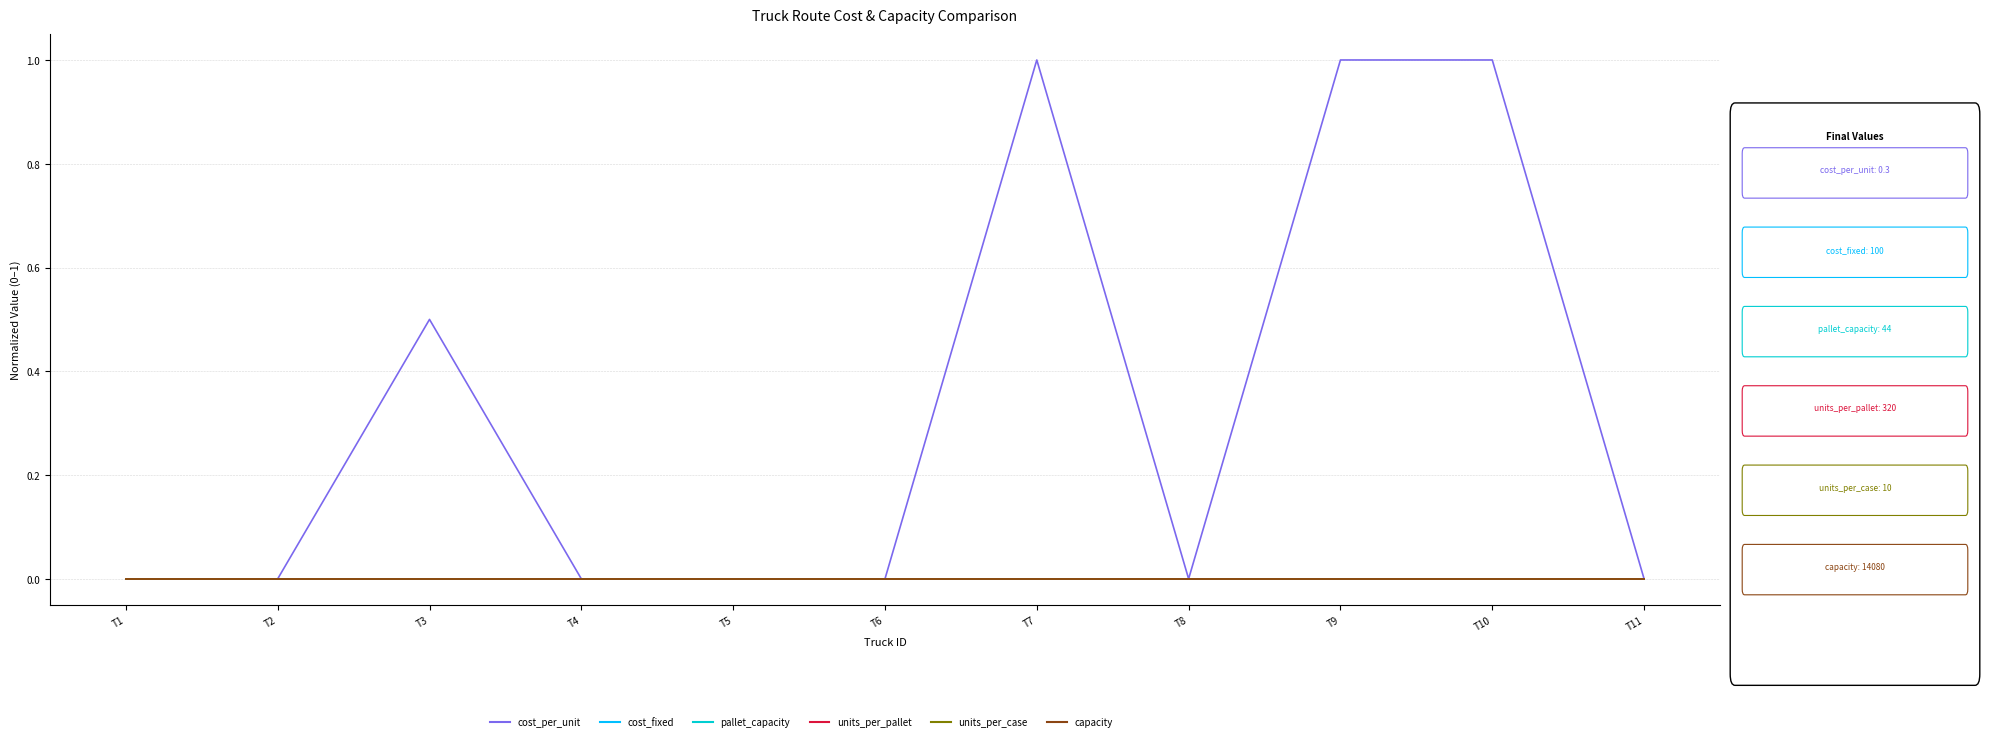

Does the chart display data point markers on the line(s)?

No